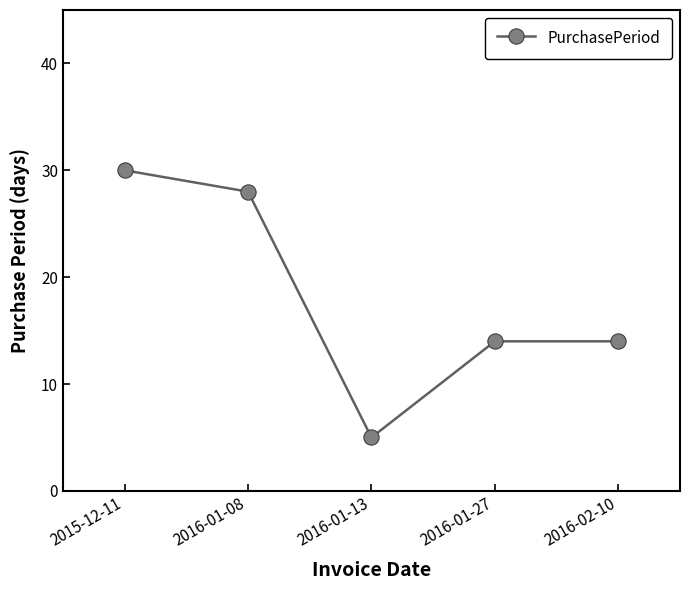

Read the value at 2016-01-13.

5